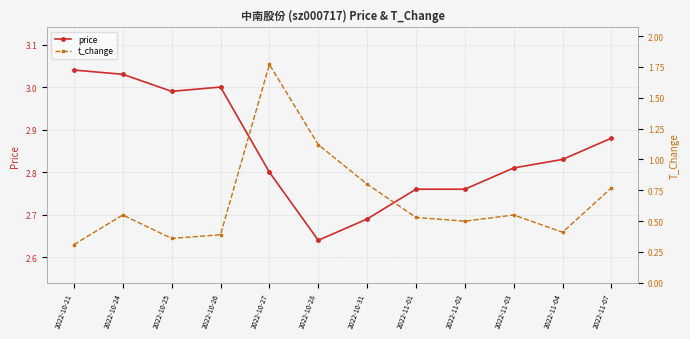

How many series are shown in this chart?

2